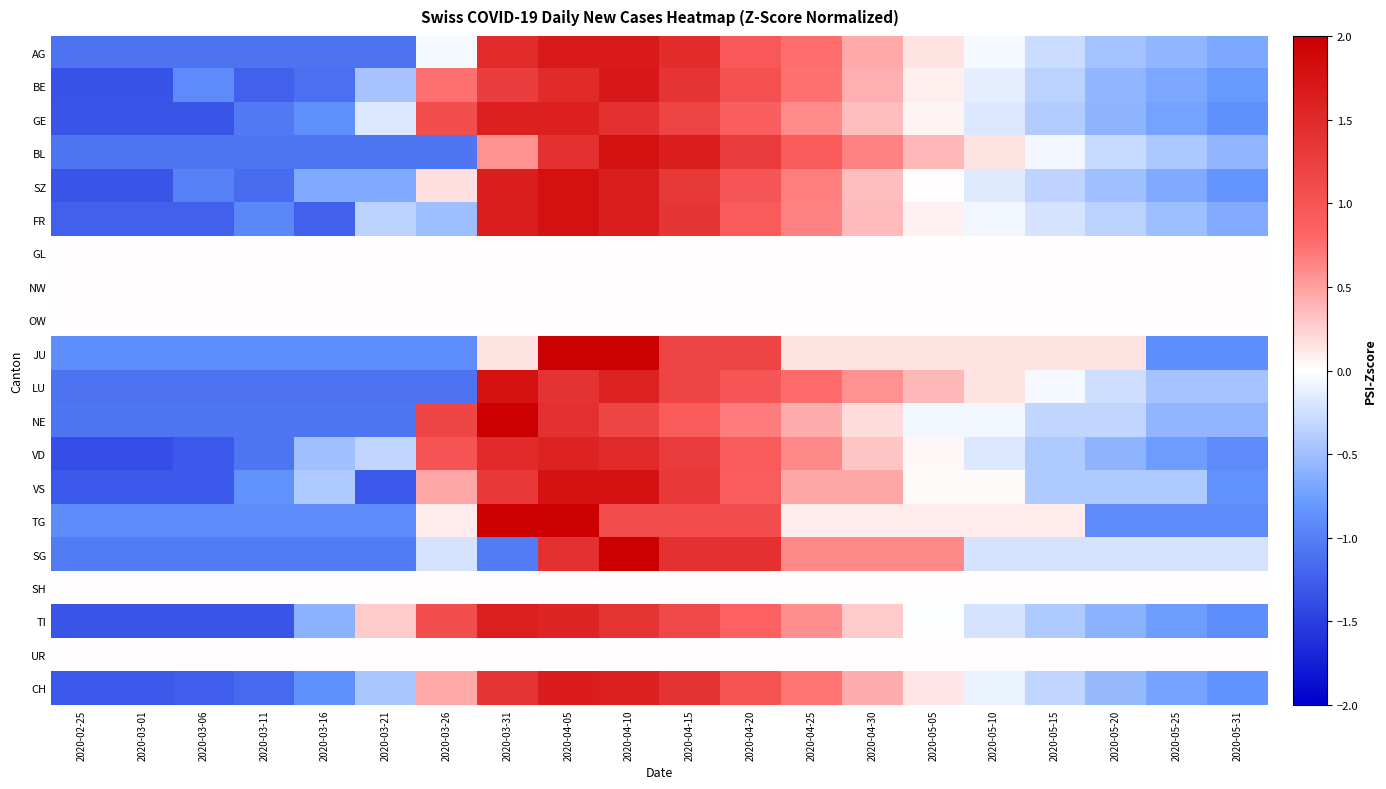

At which category is the sum across all series the highest?

2020-04-05